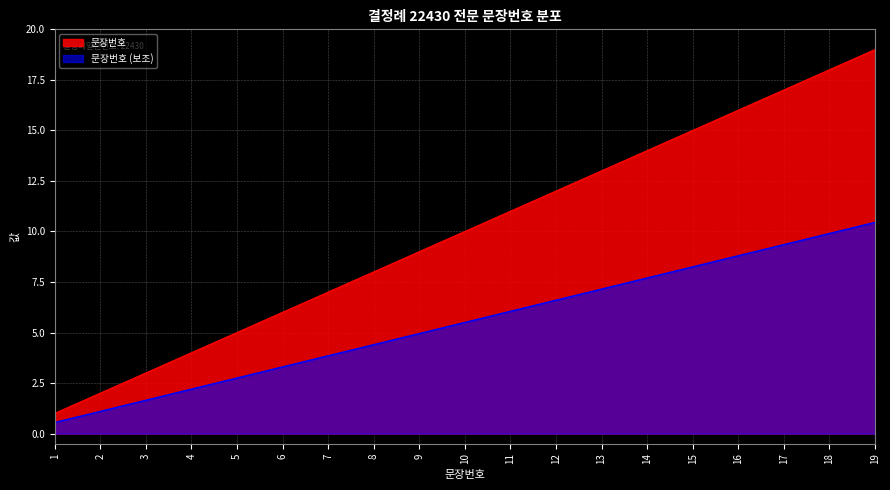

What is the minimum value shown in the chart?

0.6